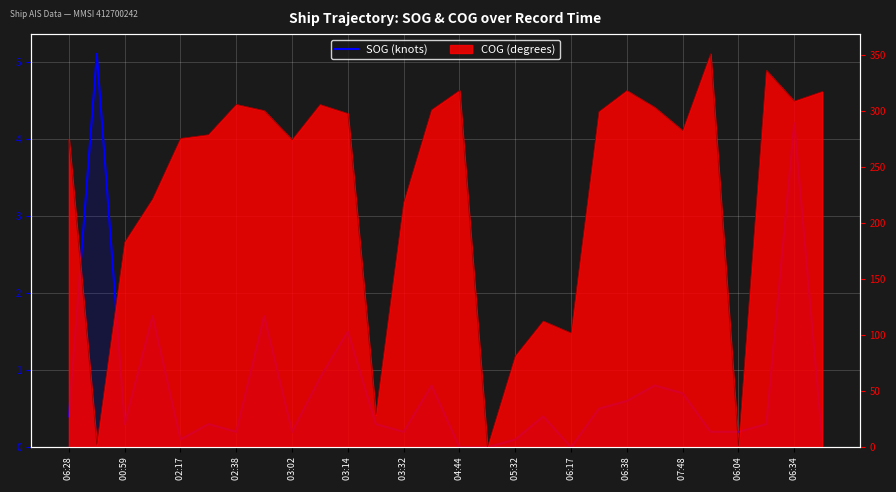

What is the average value?

0.8